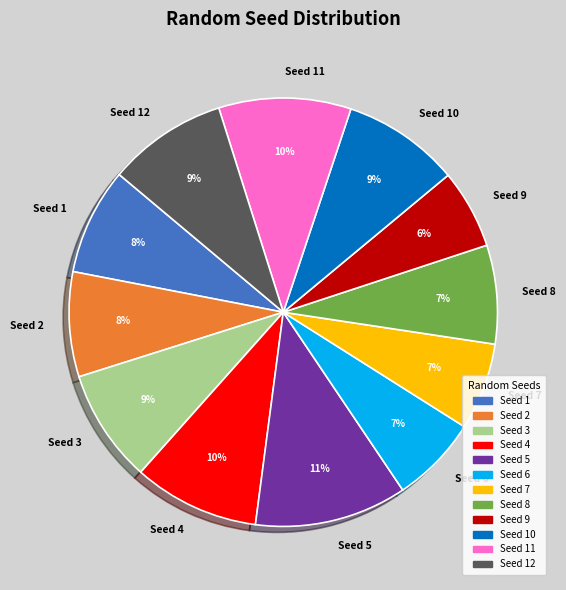

The Seed 3 slice represents 9% of the pie. True or false?

True